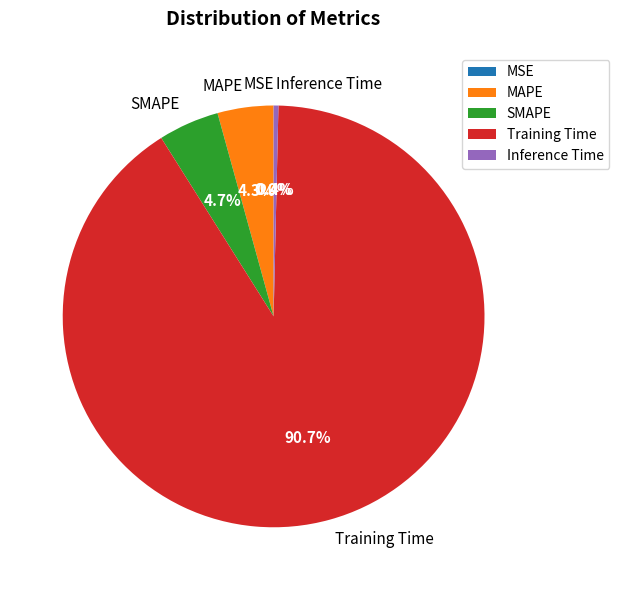

To the nearest percent, what is the average slice percentage?

20%